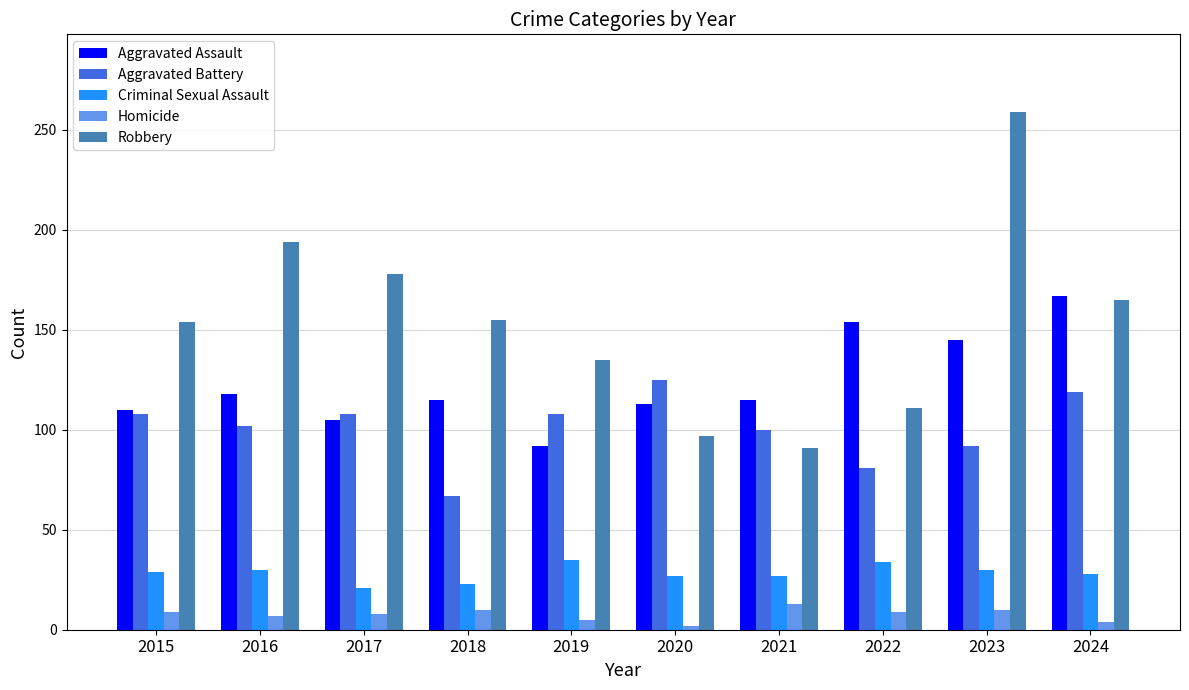

At which category is the sum across all series the highest?

2023